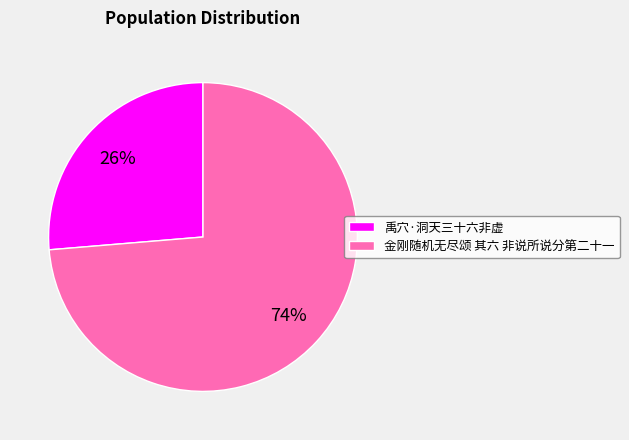

Do 金刚随机无尽颂 其六 非说所说分第二十一 and 禹穴·洞天三十六非虚 together represent more than half of the pie?

Yes